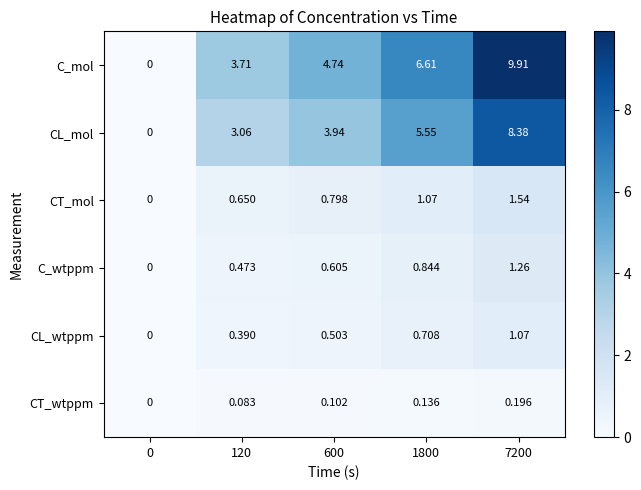

List the series in order of their peak value, lowest first.

CT_wtppm, CL_wtppm, C_wtppm, CT_mol, CL_mol, C_mol